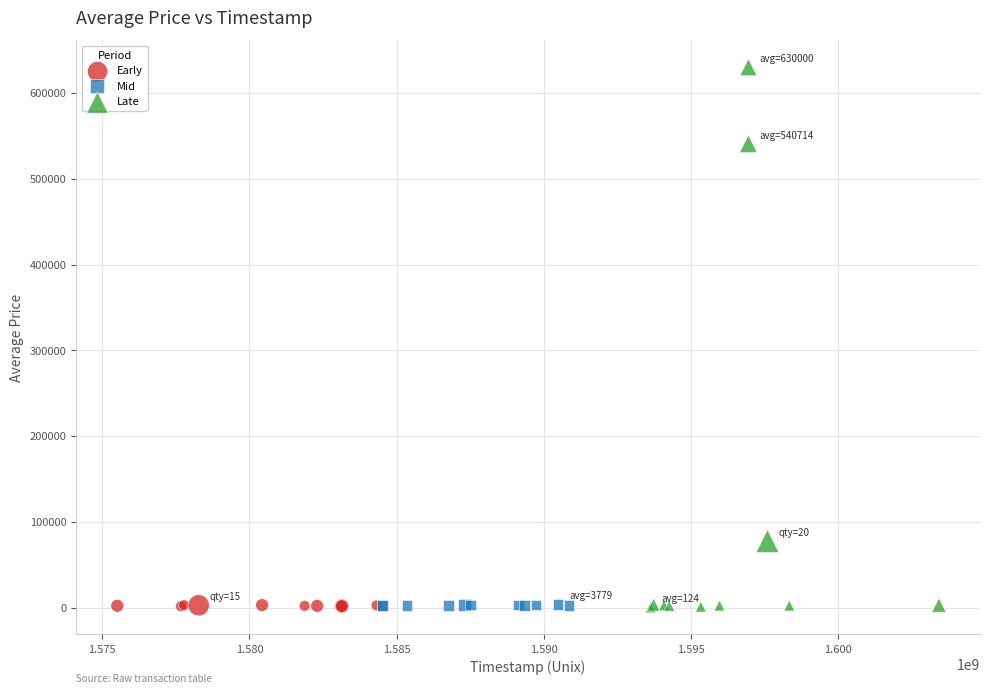

Which series reaches the maximum Y coordinate?

Late